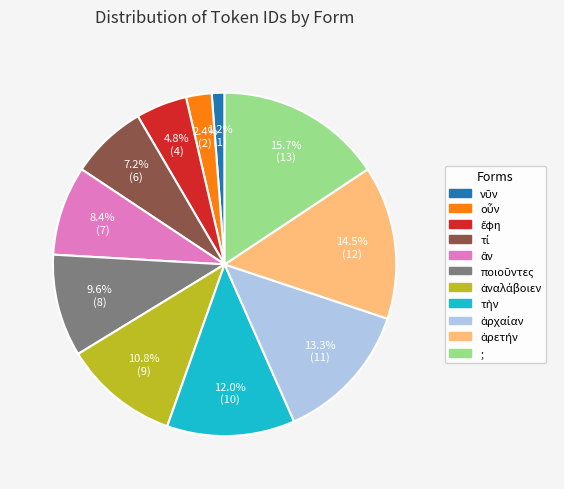

Is there any slice that represents more than half of the pie?

No